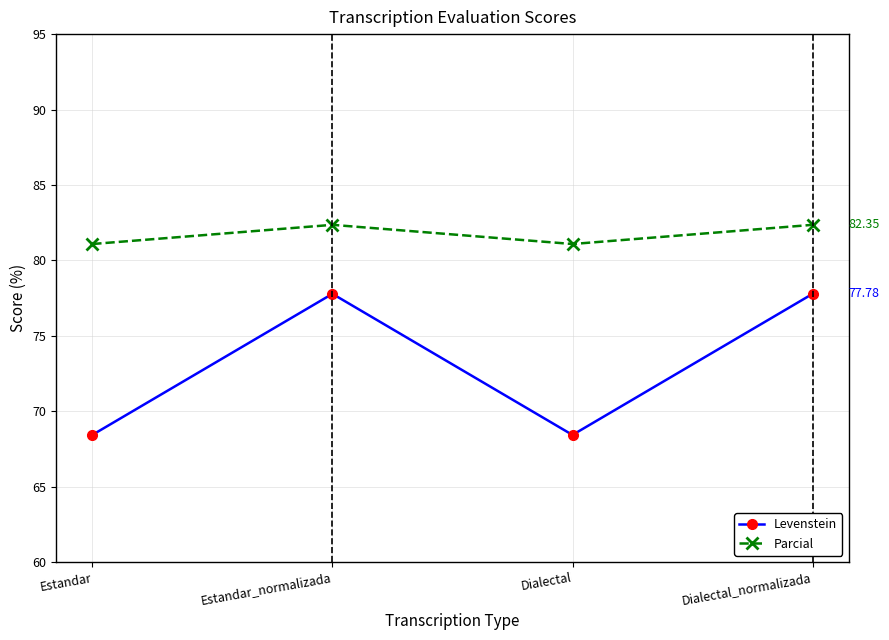

True or false: Levenstein and Parcial cross at least once.

False